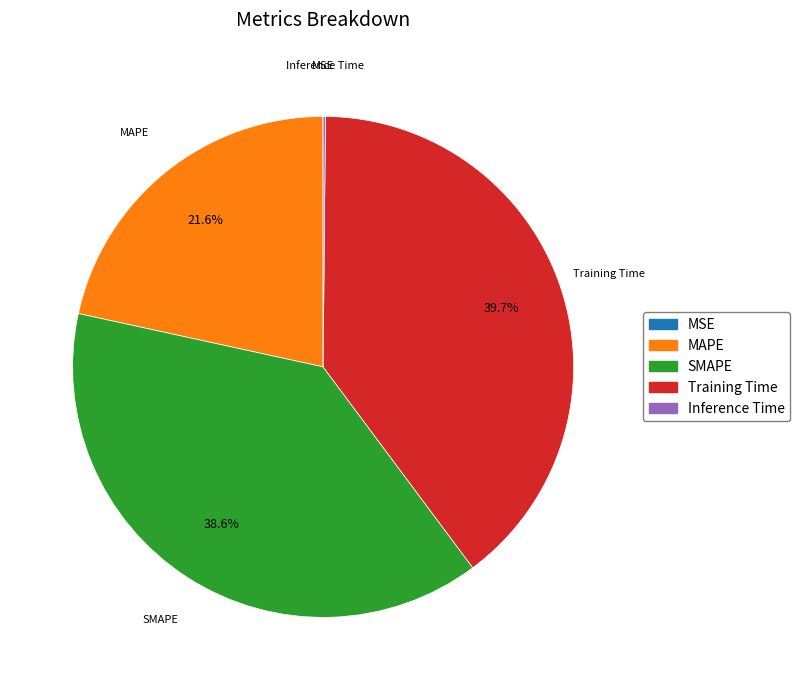

How much of the chart is everything except MAPE?

78.4%